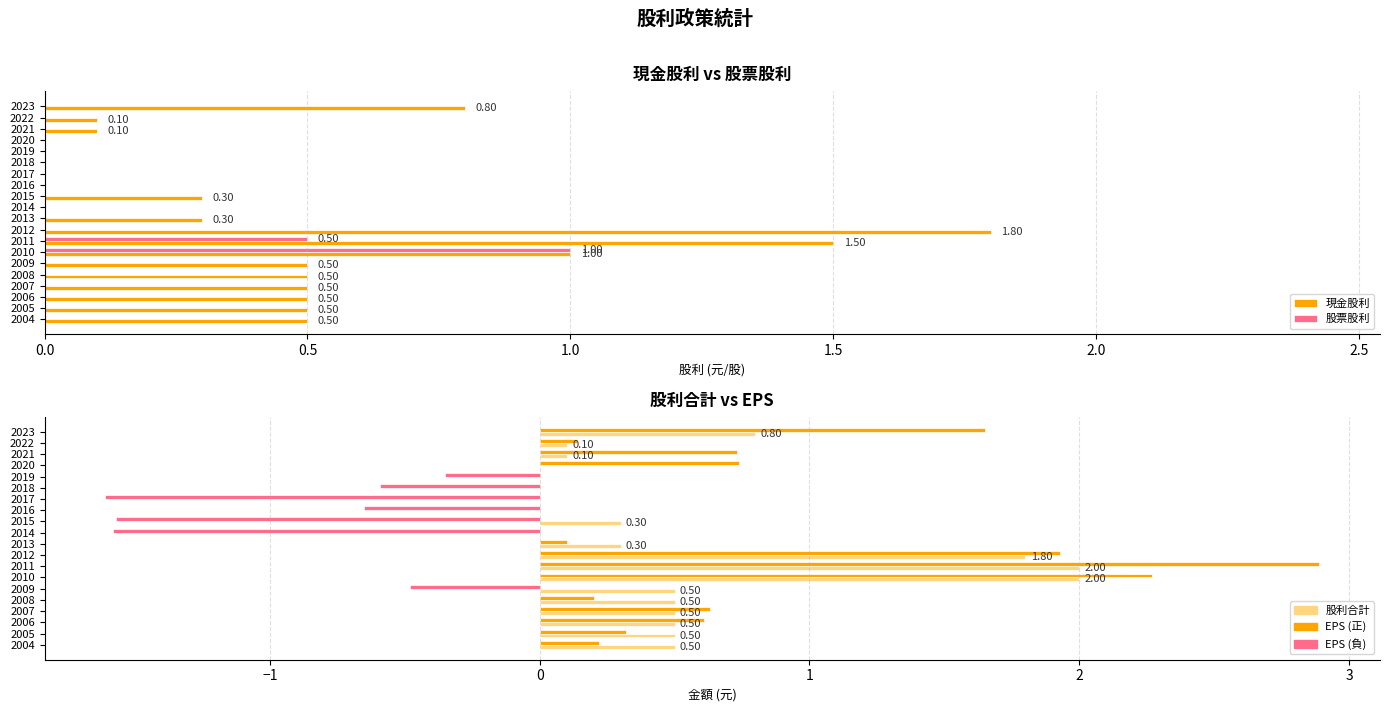

Is the value of 現金股利 at 2023 greater than the value of EPS at 2022?

Yes